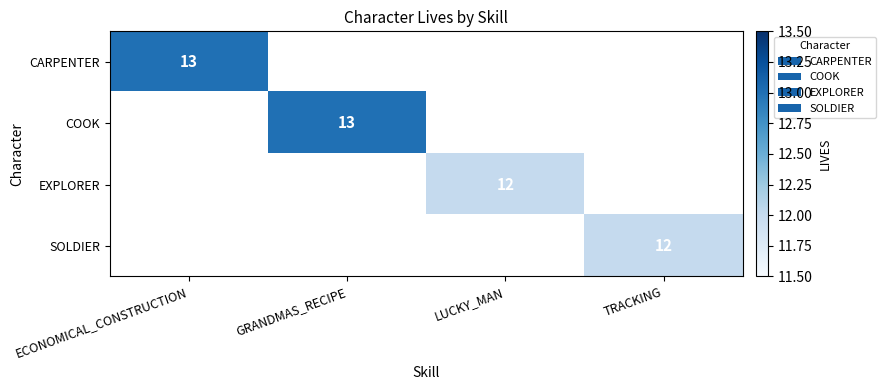

The value of COOK at GRANDMAS_RECIPE is 13. True or false?

True